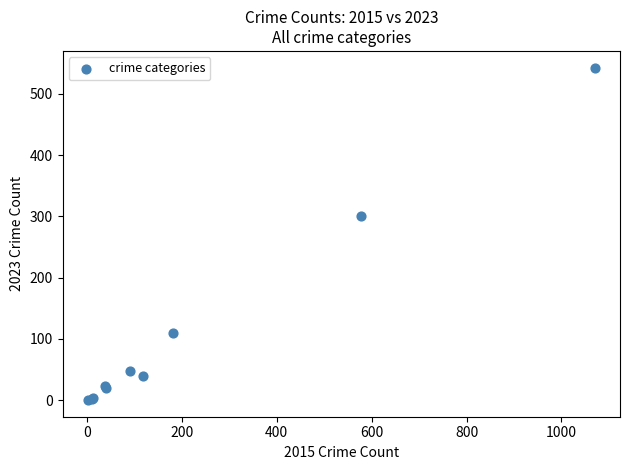

What Y value in the scatter plot is closest to 271?

300